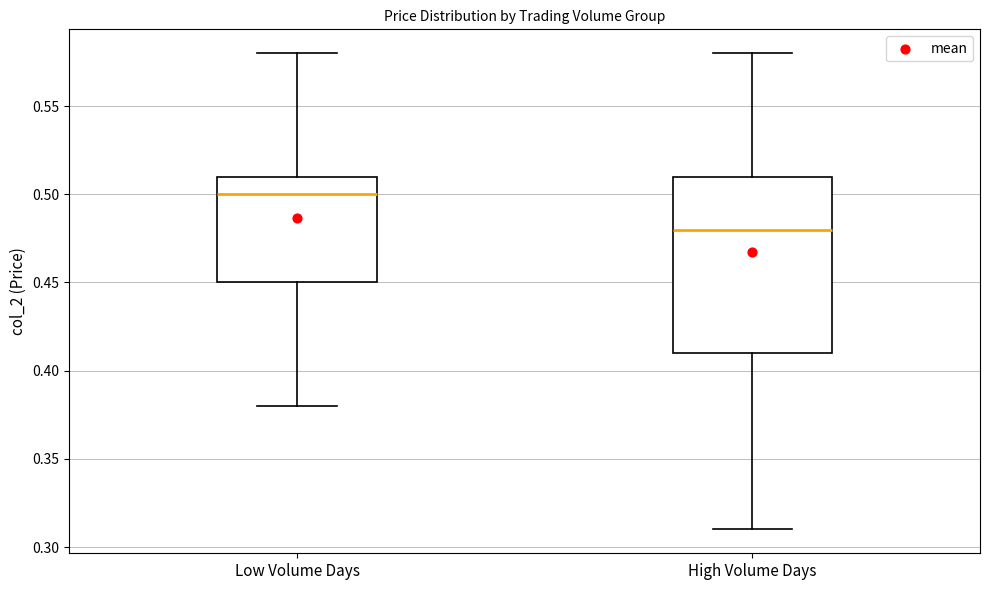

Which box's median line is the highest?

Low Volume Days